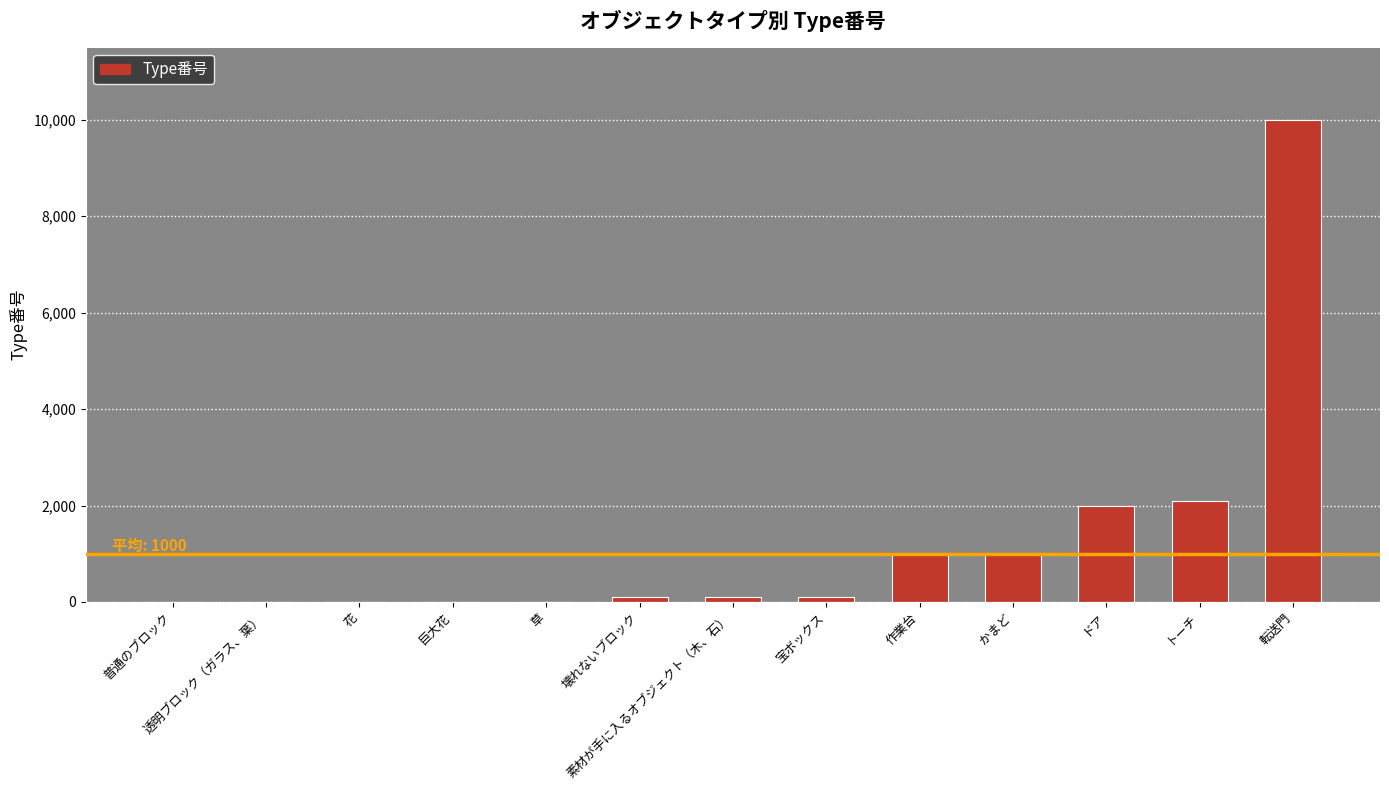

Between ドア and 透明ブロック（ガラス、葉）, which is larger?

ドア